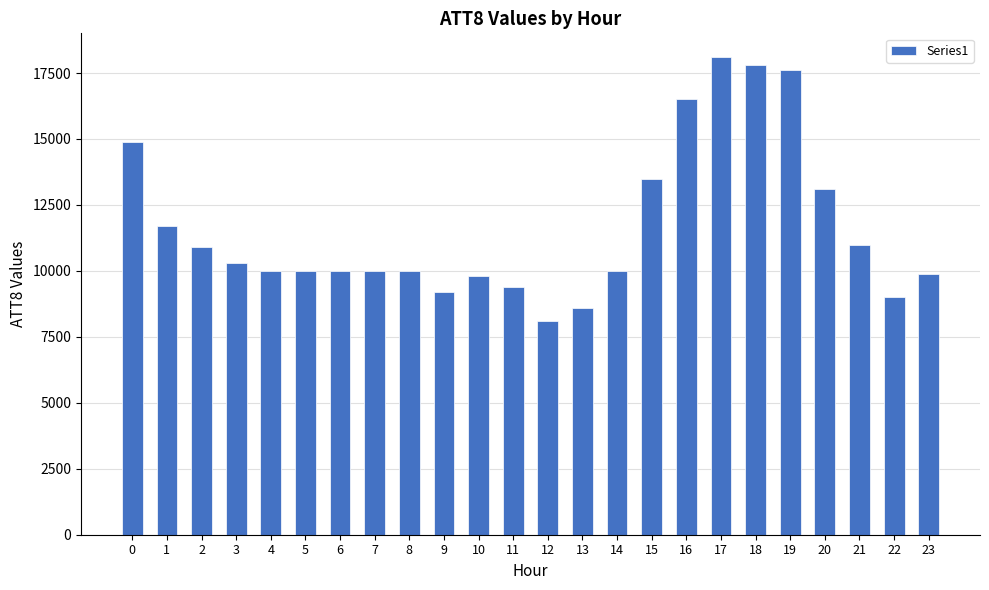

What is the average value?

11642